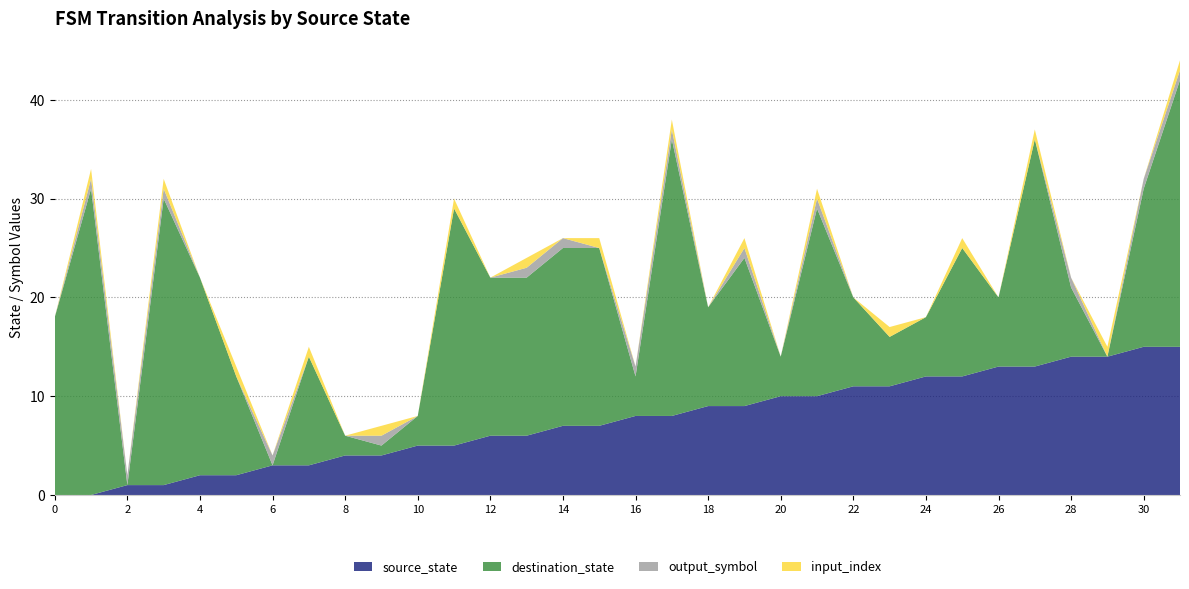

Reading left to right, list all the values displayed in this chart.

source_state: 0=0	1=0	2=1	3=1	4=2	5=2	6=3	7=3	8=4	9=4	10=5	11=5	12=6	13=6	14=7	15=7	16=8	17=8	18=9	19=9	20=10	21=10	22=11	23=11	24=12	25=12	26=13	27=13	28=14	29=14	30=15	31=15
destination_state: 0=18	1=31	2=0	3=29	4=20	5=10	6=0	7=11	8=2	9=1	10=3	11=24	12=16	13=16	14=18	15=18	16=4	17=28	18=10	19=15	20=4	21=19	22=9	23=5	24=6	25=13	26=7	27=23	28=7	29=0	30=16	31=27
output_symbol: 0=0	1=1	2=1	3=1	4=0	5=0	6=1	7=0	8=0	9=1	10=0	11=0	12=0	13=1	14=1	15=0	16=1	17=1	18=0	19=1	20=0	21=1	22=0	23=0	24=0	25=0	26=0	27=0	28=1	29=0	30=1	31=1
input_index: 0=0	1=1	2=0	3=1	4=0	5=1	6=0	7=1	8=0	9=1	10=0	11=1	12=0	13=1	14=0	15=1	16=0	17=1	18=0	19=1	20=0	21=1	22=0	23=1	24=0	25=1	26=0	27=1	28=0	29=1	30=0	31=1